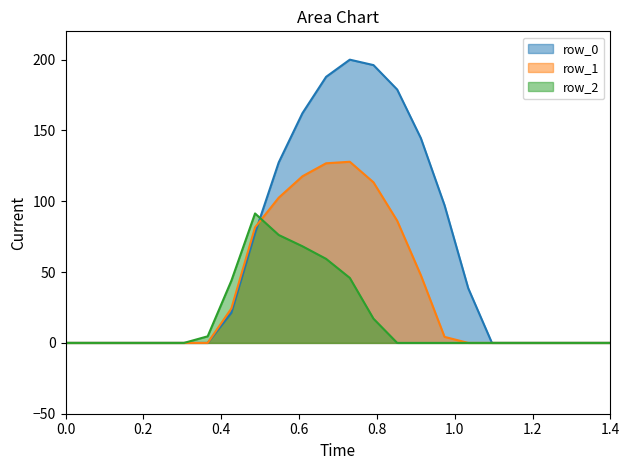

How many interior local peaks does the row_0_line series have?

1